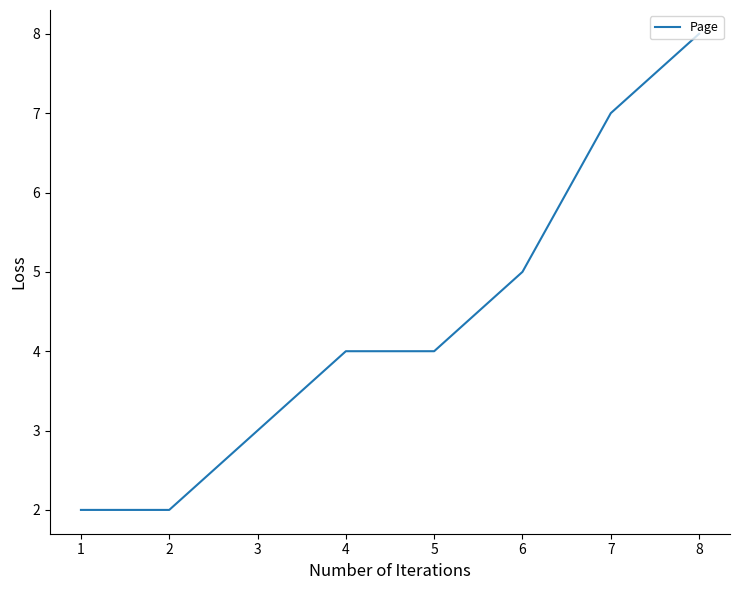

What is the change in value from 6 to 8?

+3